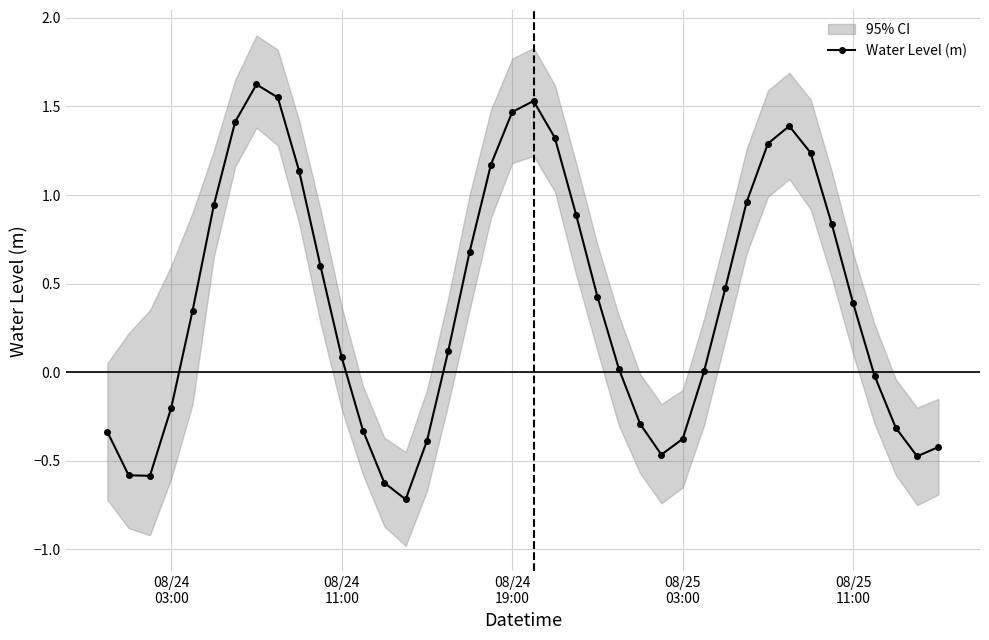

What is the minimum value for Water Level (m)?

-0.7